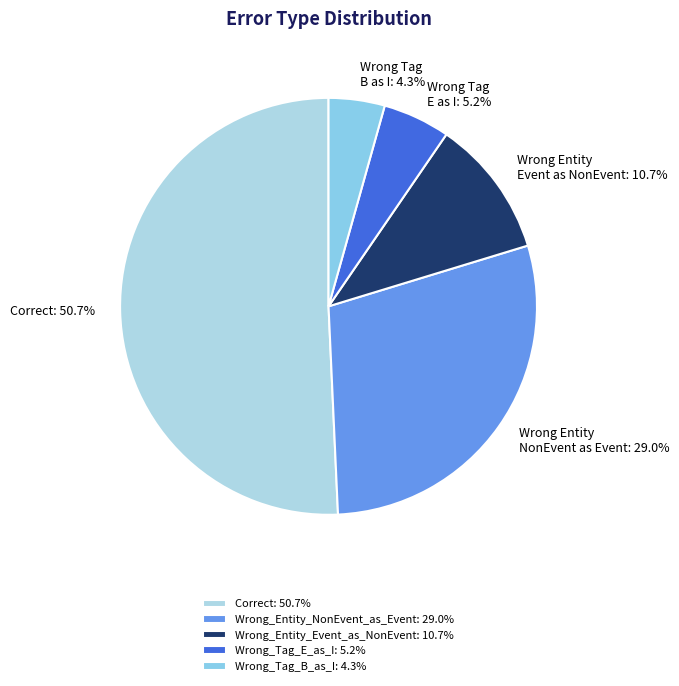

True or false: Correct accounts for 45% of the total.

False